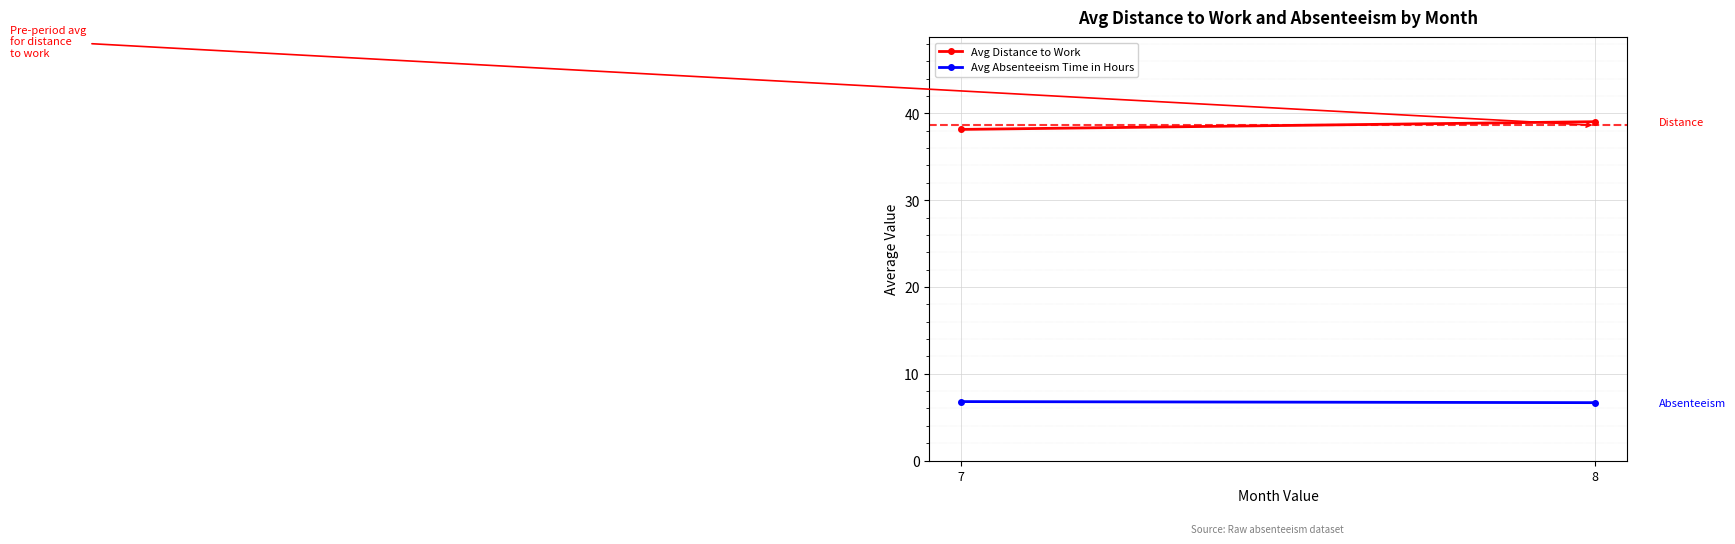

List the labels in order of Avg Absenteeism Time in Hours value, smallest first.

8, 7